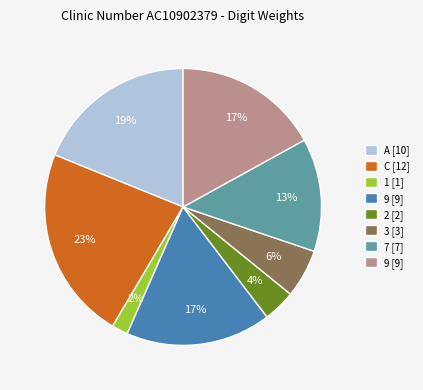

To the nearest percent, what is the average slice percentage?

12%